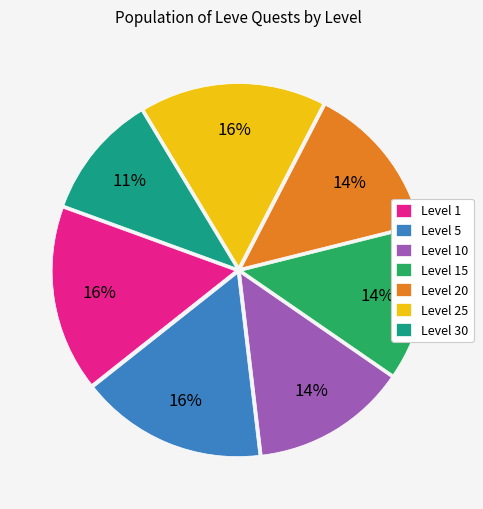

To the nearest percent, what is the difference between the largest and smallest slice percentages?

5%